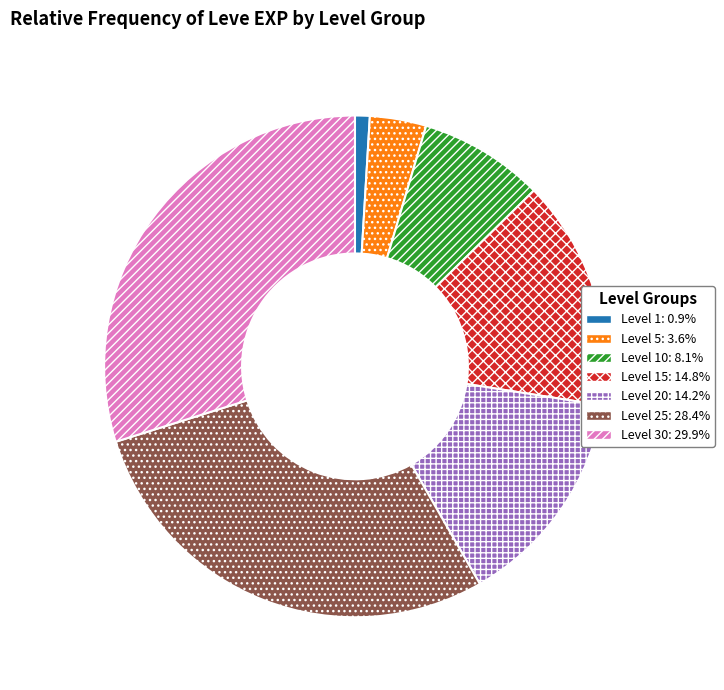

Is there any slice that represents more than half of the pie?

No